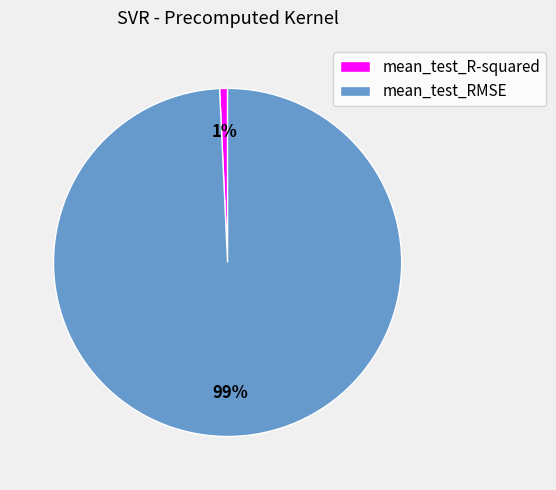

What is the largest slice in the pie chart?

mean_test_RMSE